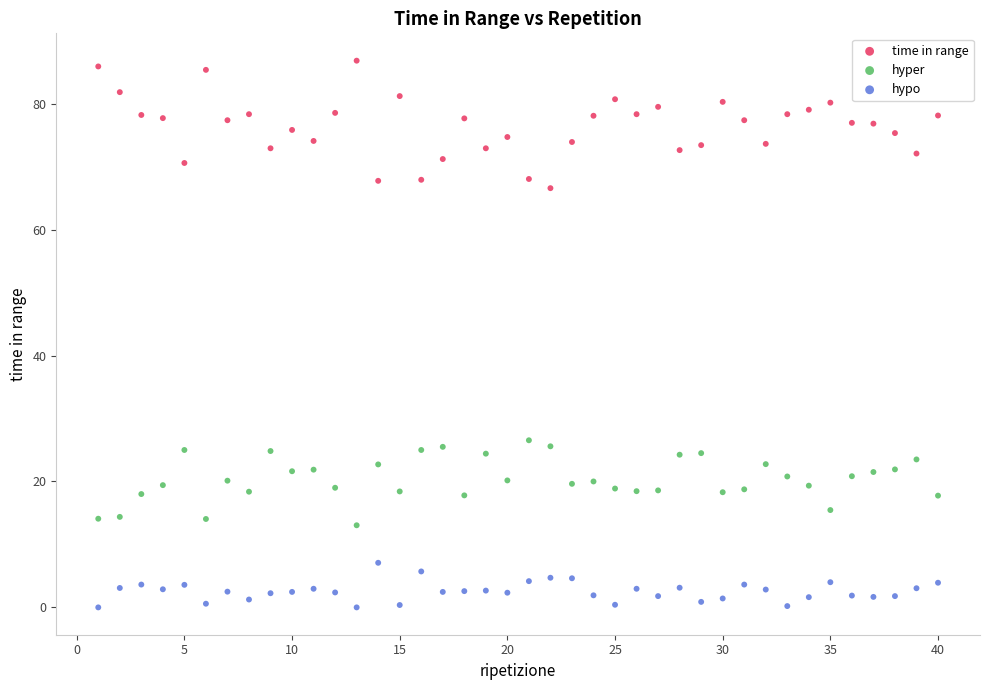

Which series contains the highest Y value?

time in range